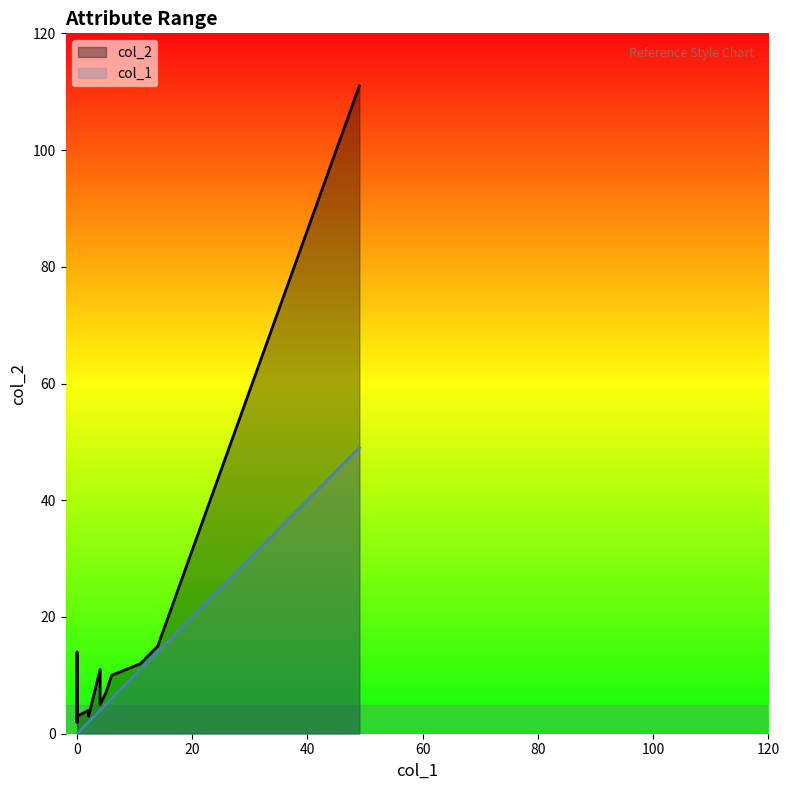

Which series has the largest total across all categories?

col_2